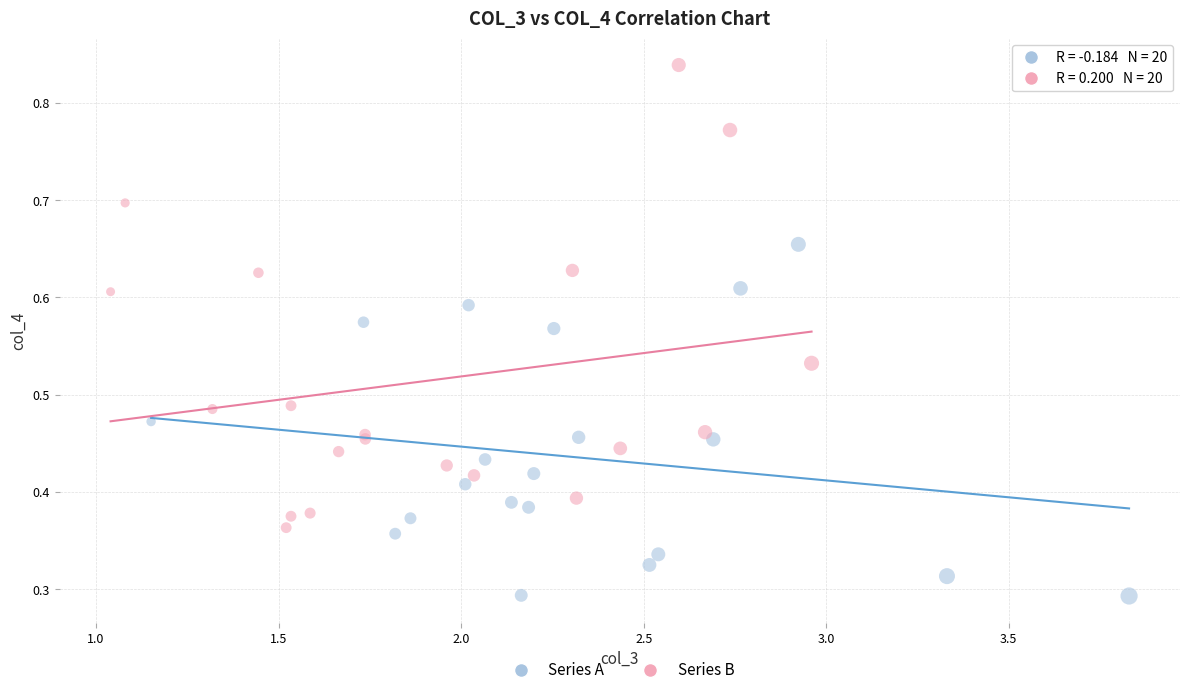

Which series has the widest spread of Y values?

Series B